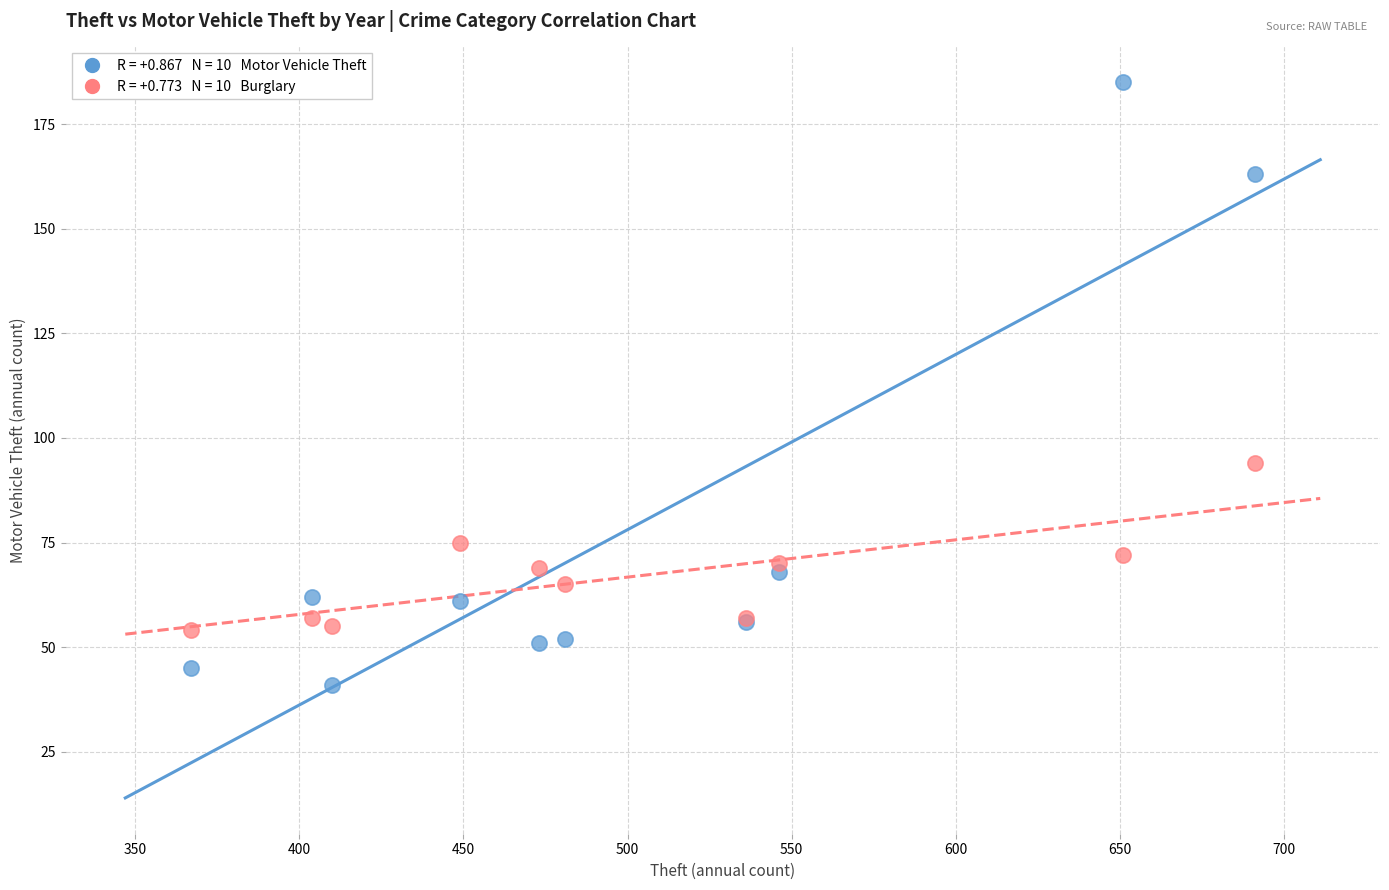

Across all series, what Y value is closest to 113?

94